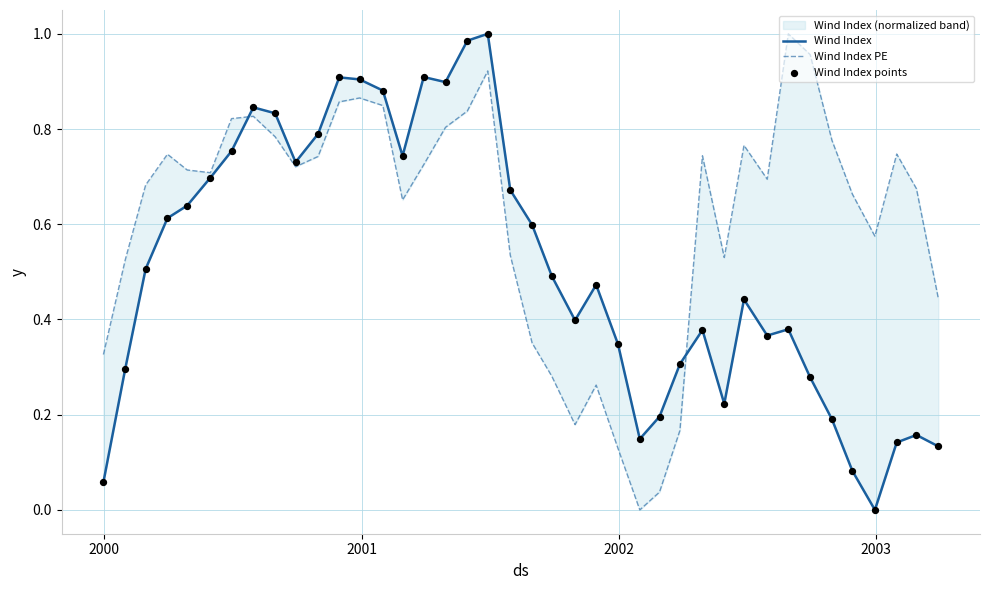

Which series has the largest total across all categories?

Wind Index PE